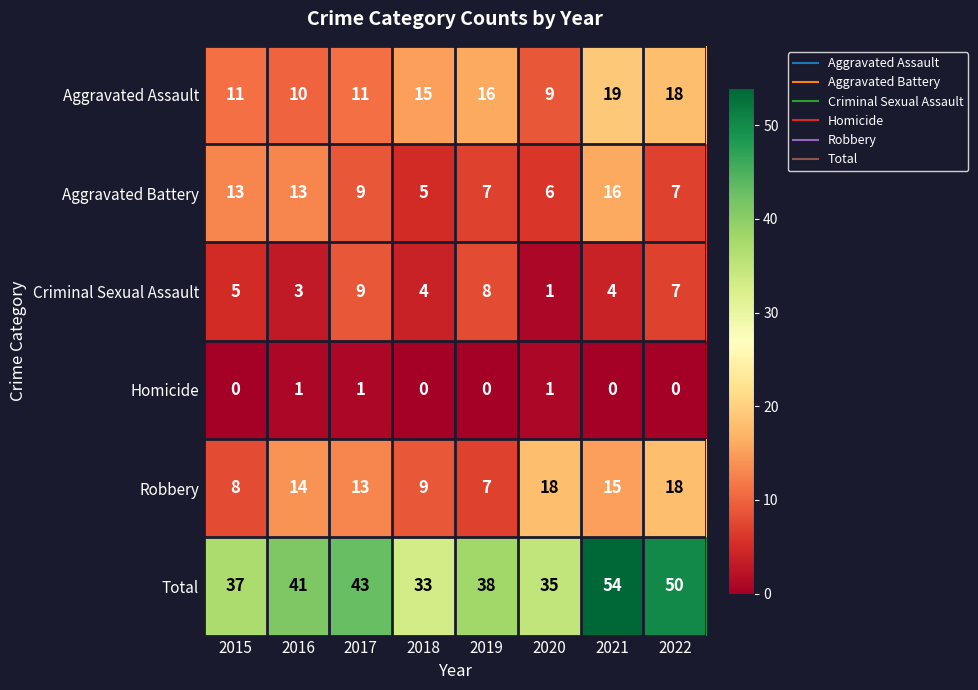

At how many categories does at least one series exceed 31?

8